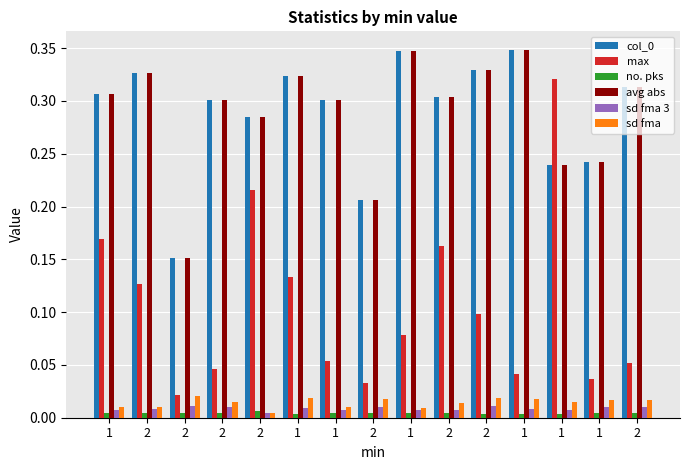

List the series in order of their peak value, lowest first.

no. pks, sd fma 3, sd fma, max, col_0, avg abs